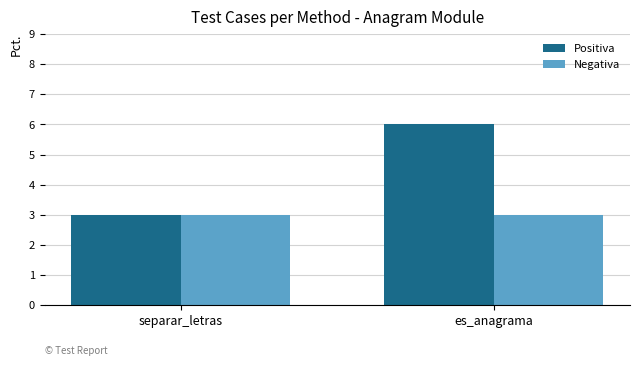

Reading right to left, extract all data points from this chart.

Positiva: es_anagrama=6	separar_letras=3
Negativa: es_anagrama=3	separar_letras=3